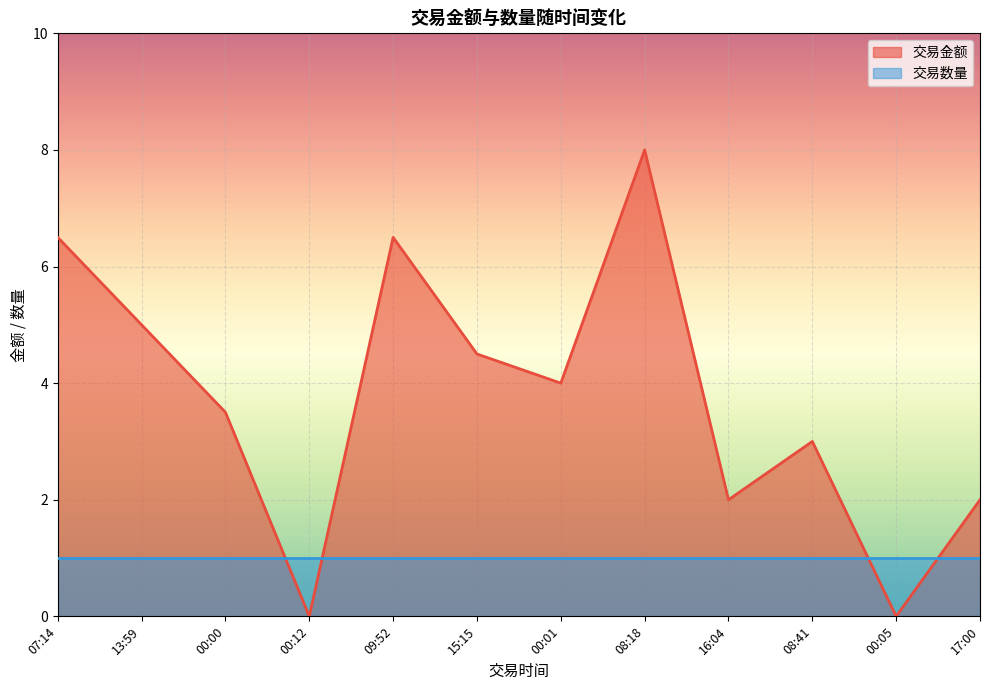

How many series are shown in this chart?

2